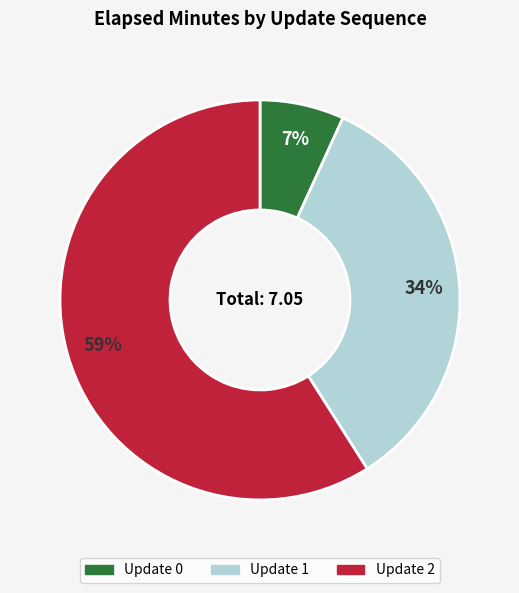

Is there a majority slice in this chart?

Yes